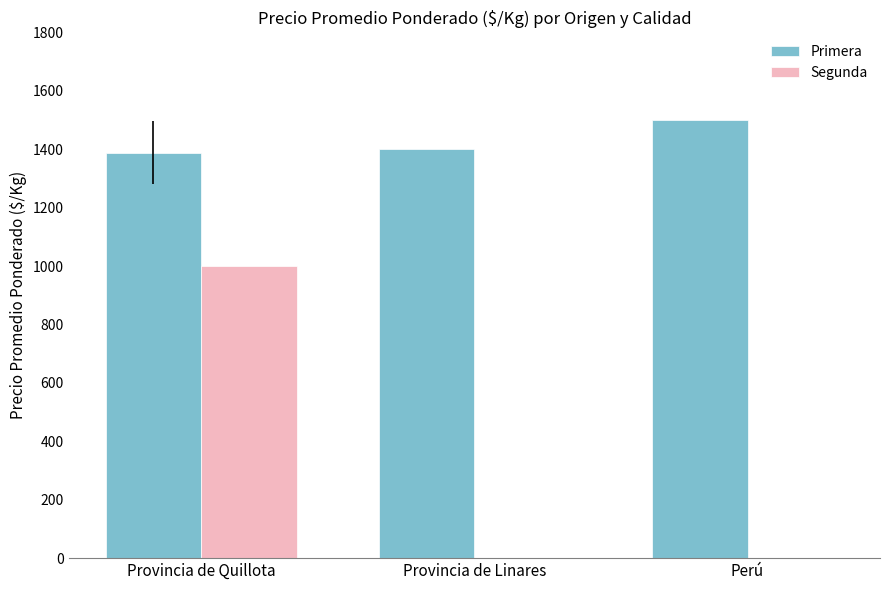

What is the sum of all Primera values?

4288.4